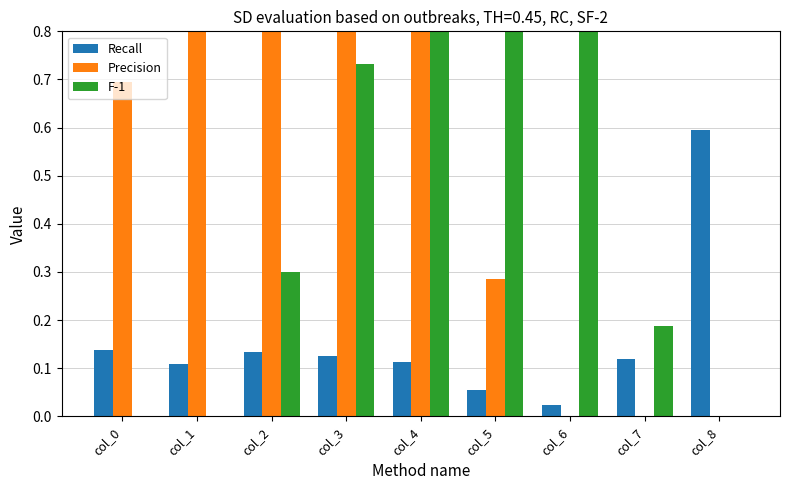

How many bars are there in total?

27